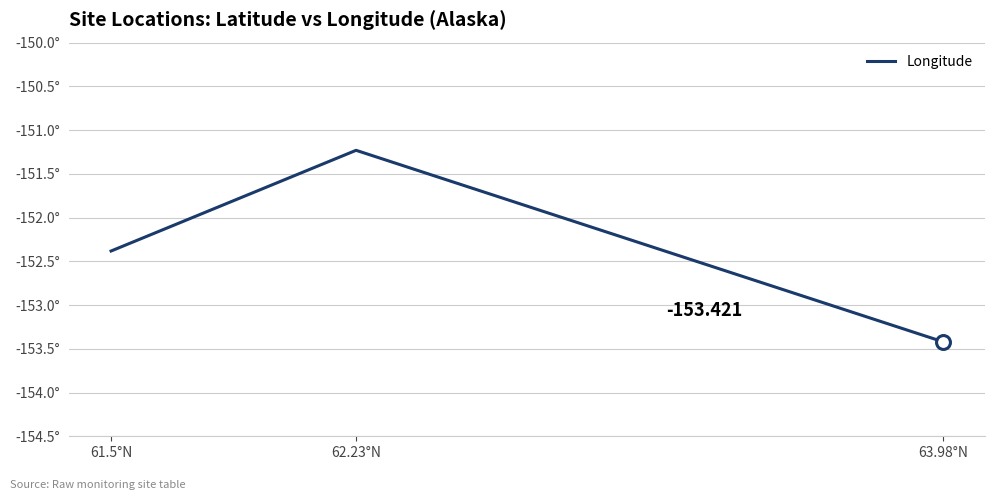

Does the chart display data point markers on the line(s)?

No